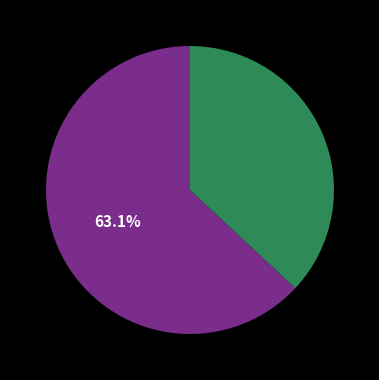

Is there any slice that represents more than half of the pie?

Yes